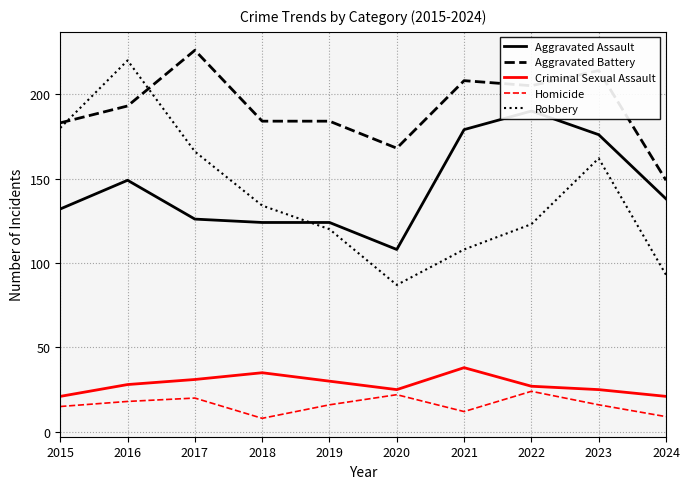

Is it true that Criminal Sexual Assault equals 31 at 2017?

True